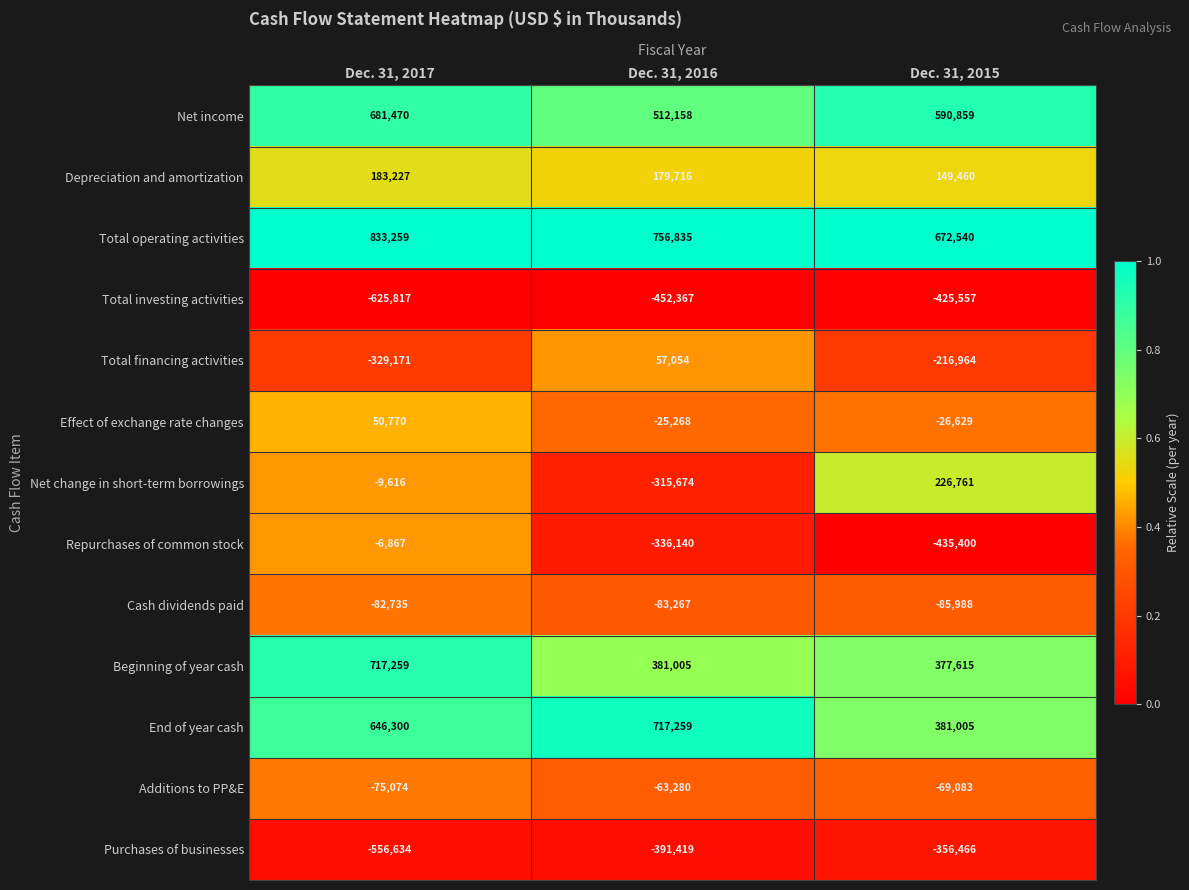

At which label is Total investing activities closest to -525687?

Dec. 31, 2016